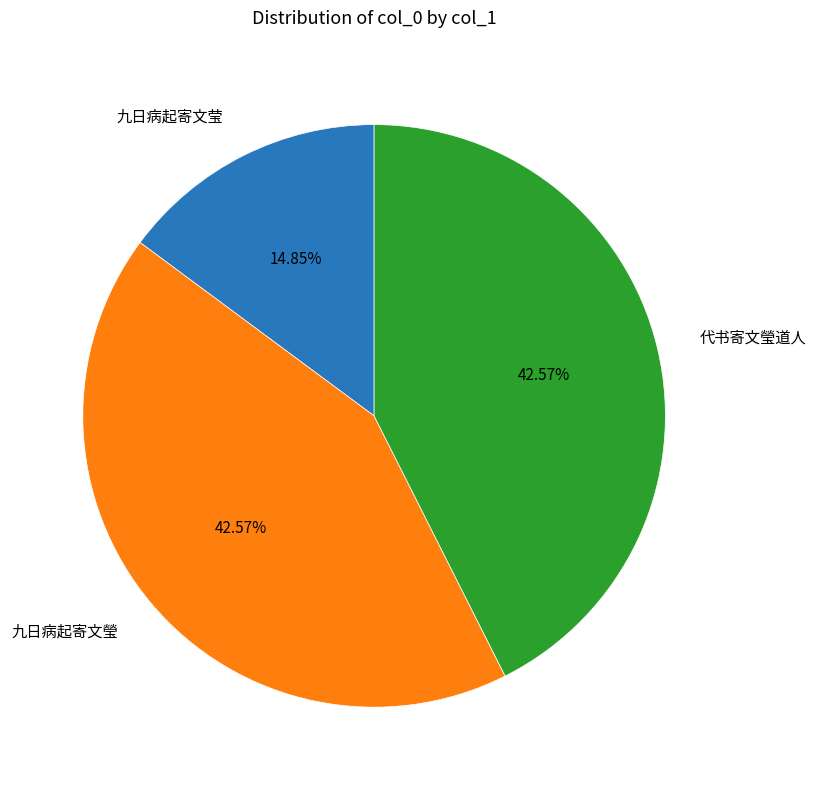

Does any single category account for the majority?

No